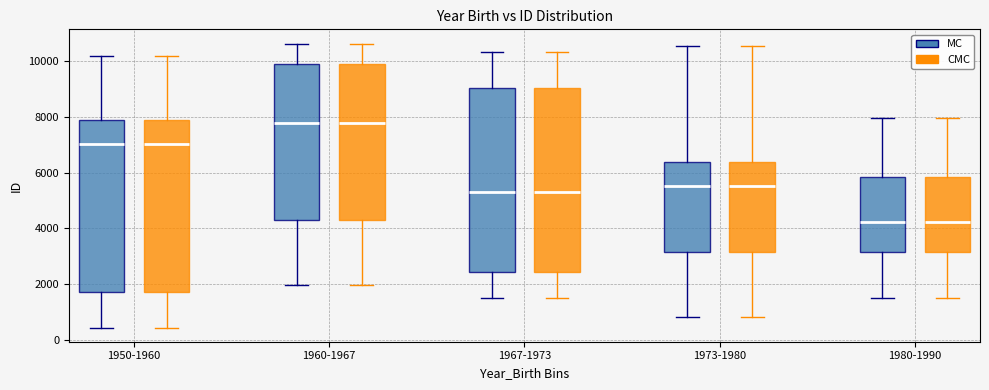

Where does the lower whisker of the box for 1950-1960 (CMC) end on the y-axis? The values are not printed on the chart, so give them approximately, as read against the axis.

400